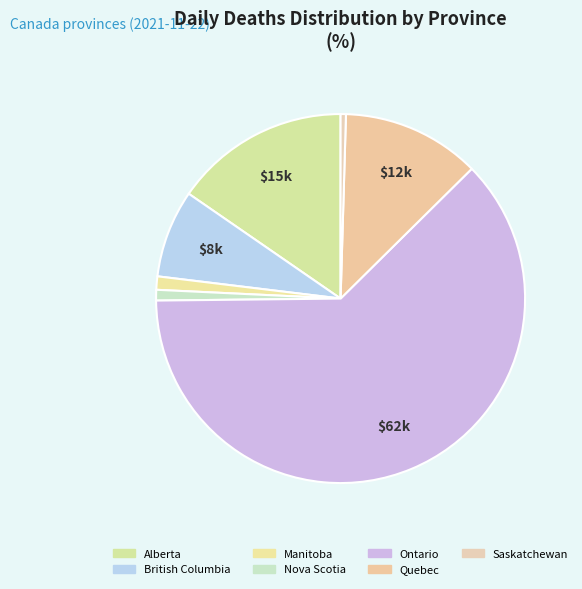

Is there a majority slice in this chart?

Yes